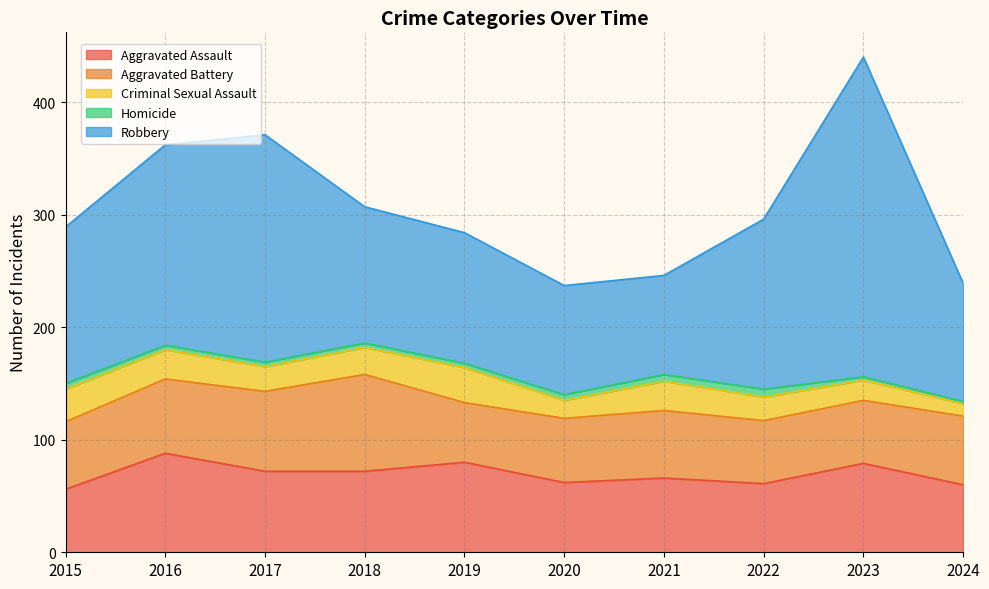

What is the sum of the Aggravated Battery values at 2018 and 2019?

139